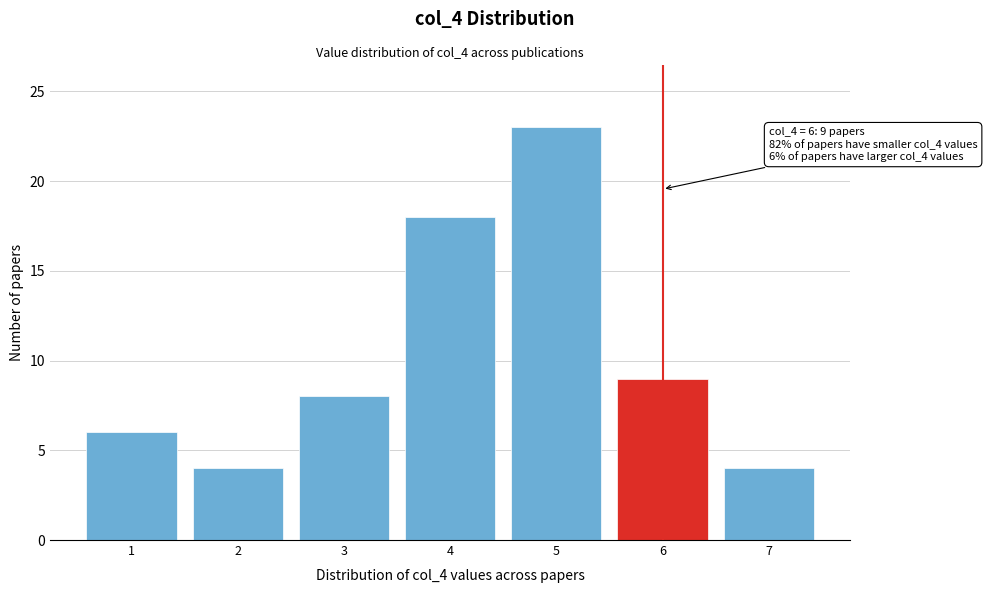

Reading left to right, extract all data points from this chart.

1=6	2=4	3=8	4=18	5=23	6=9	7=4